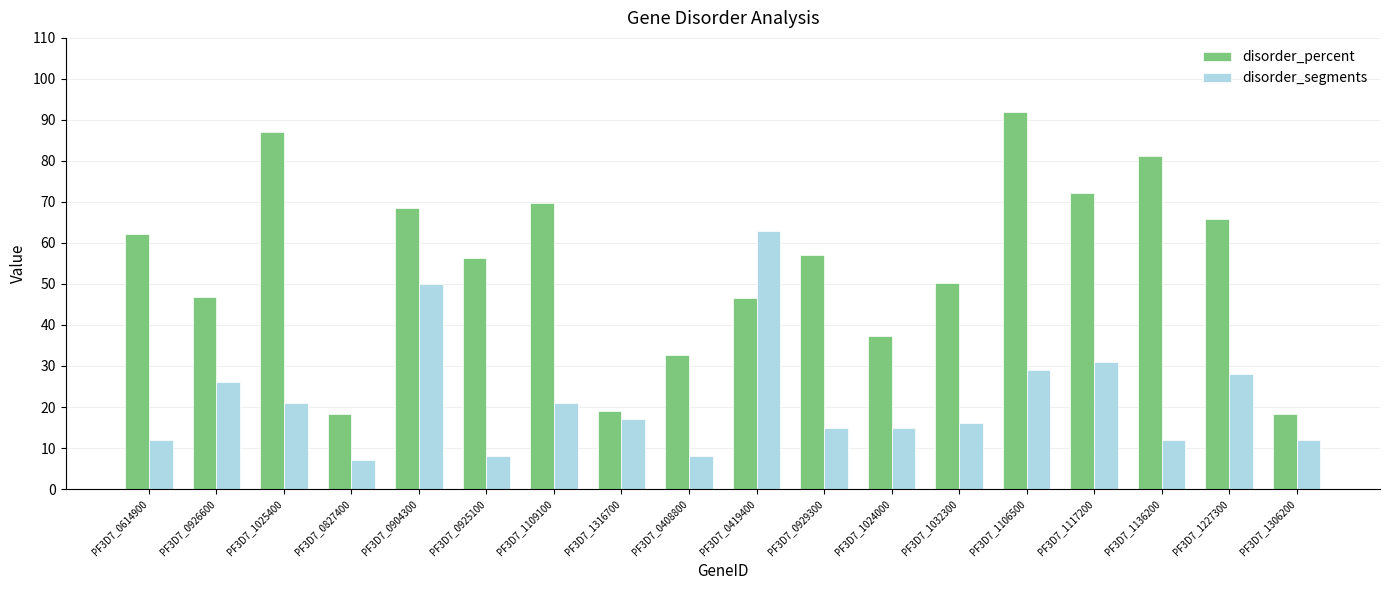

Which series has the largest range (max minus min)?

disorder_percent